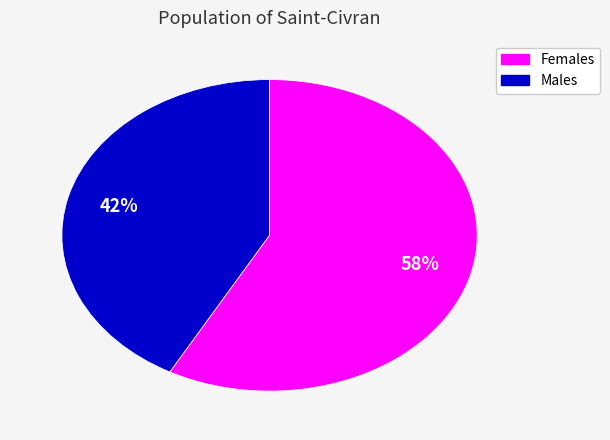

To the nearest percent, what is the average slice percentage?

50%